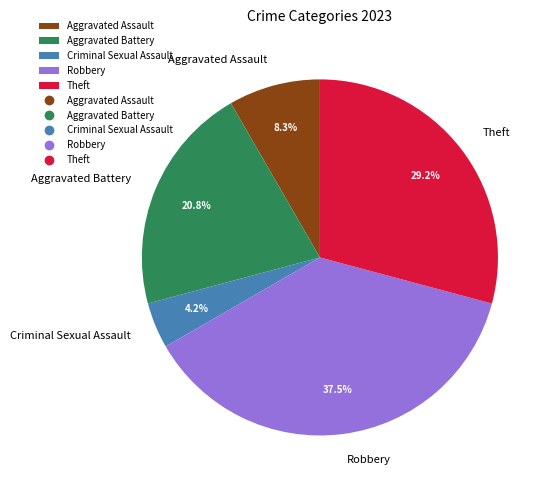

To the nearest percent, what is the difference between the Criminal Sexual Assault and Aggravated Battery slice percentages?

17%